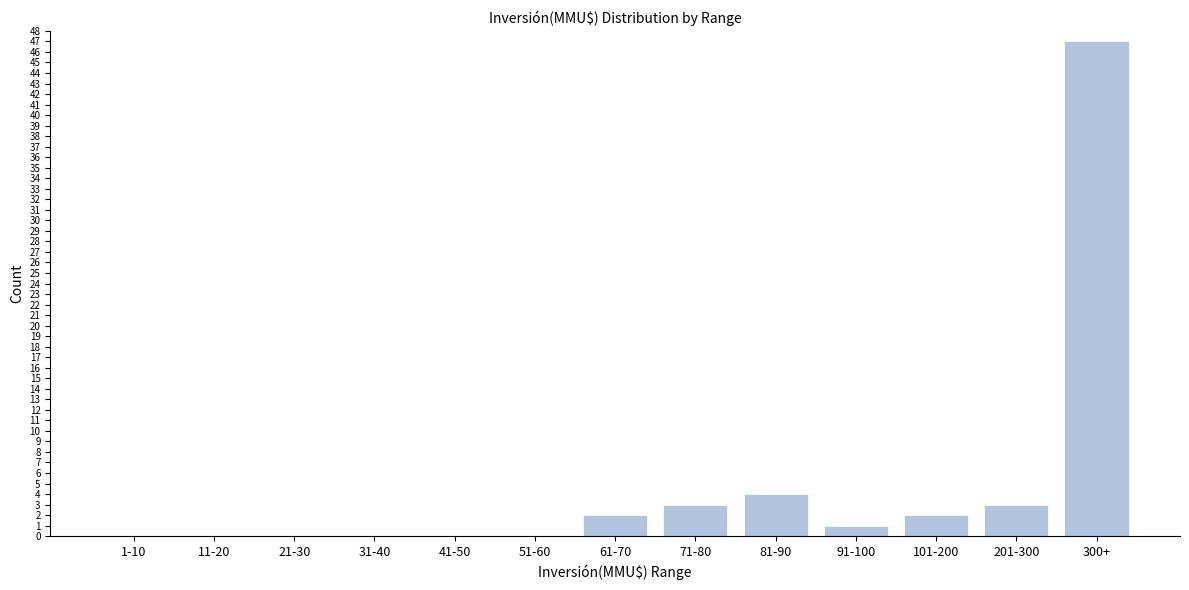

Reading left to right, list all the values displayed in this chart.

1-10=0	11-20=0	21-30=0	31-40=0	41-50=0	51-60=0	61-70=2	71-80=3	81-90=4	91-100=1	101-200=2	201-300=3	300+=47